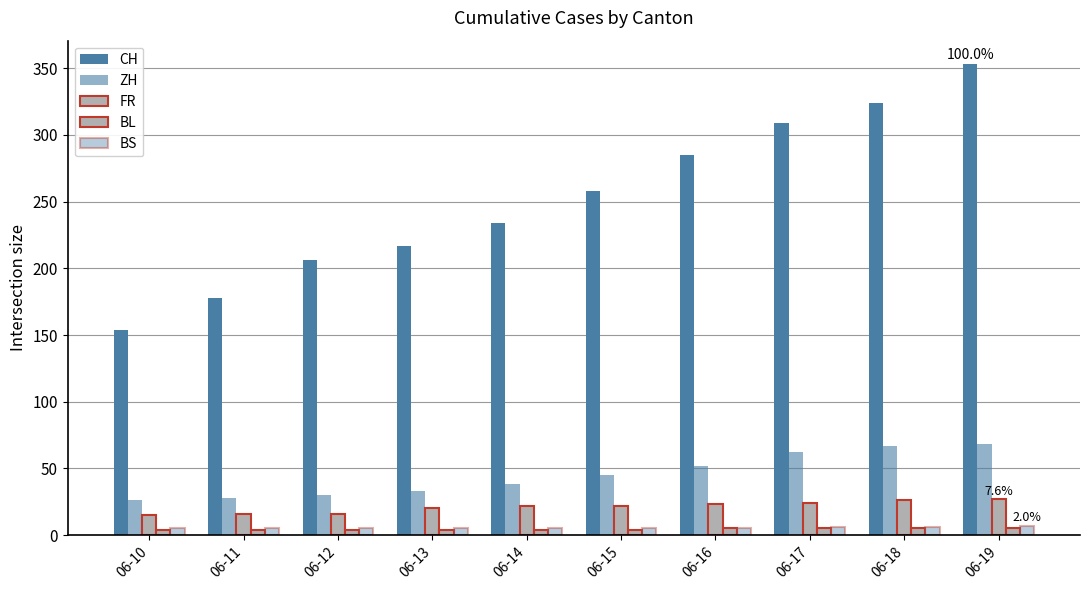

What is the total value across all series at 06-18?

428